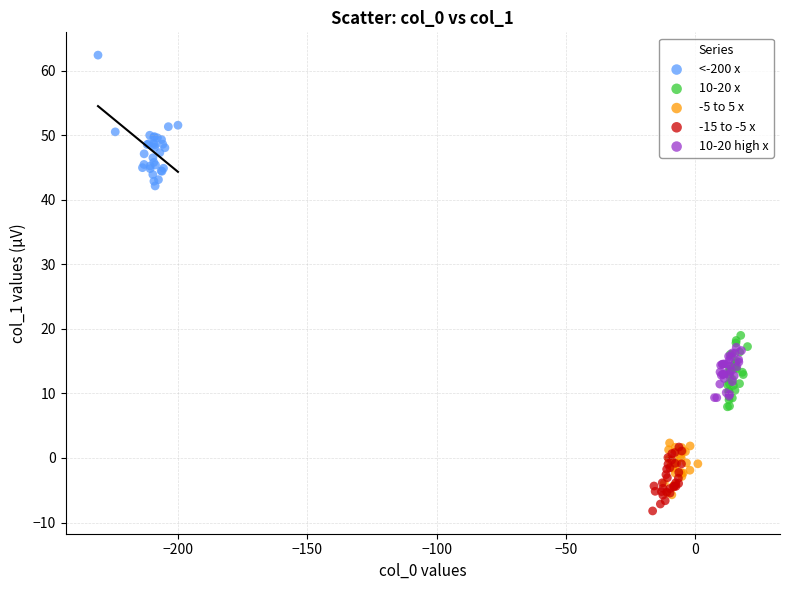

Which series has the widest spread of Y values?

<-200 x